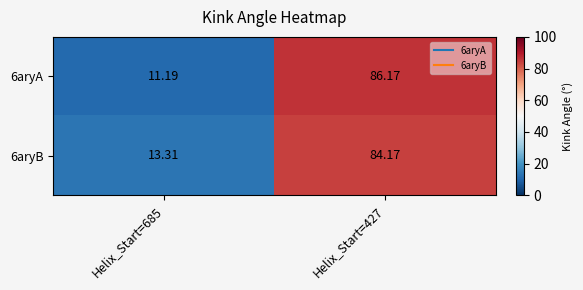

What is the greatest value displayed?

86.2